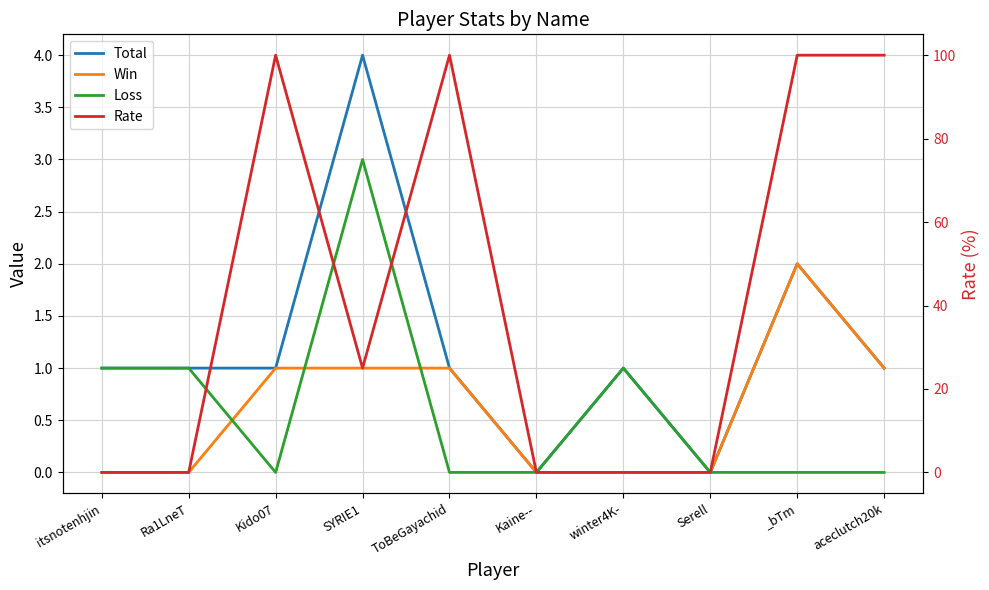

The Total series shows 1 at Kido07. True or false?

True